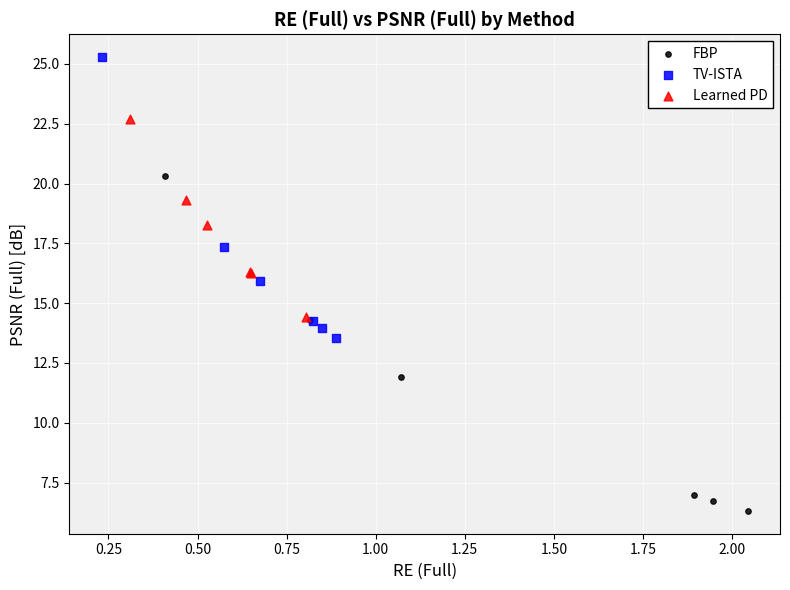

Which series reaches the minimum Y coordinate?

FBP